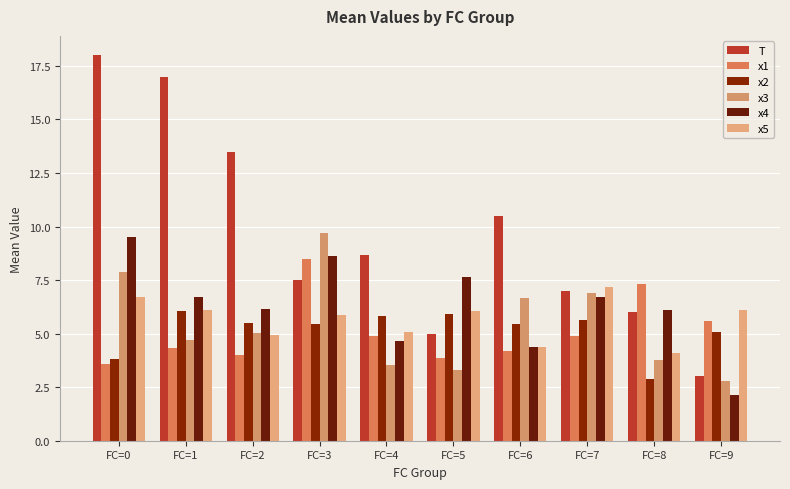

How many bars are there in each group?

6